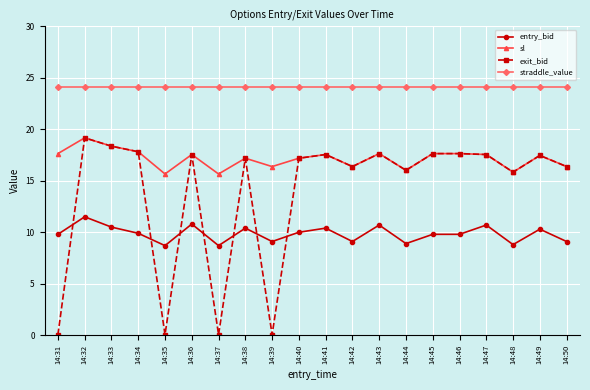

What is the value of the straddle_value point at the 3rd from the left?

24.1